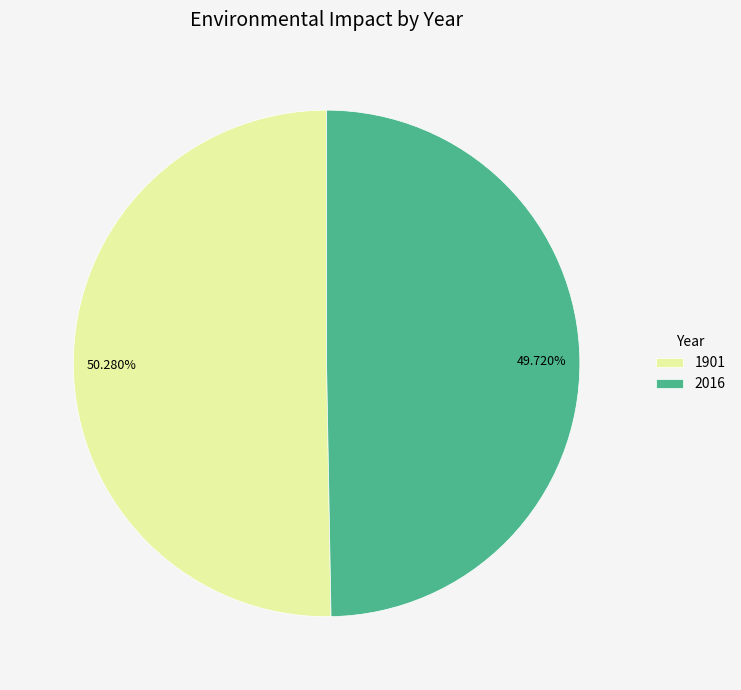

What portion of the pie excludes 1901?

49.7%